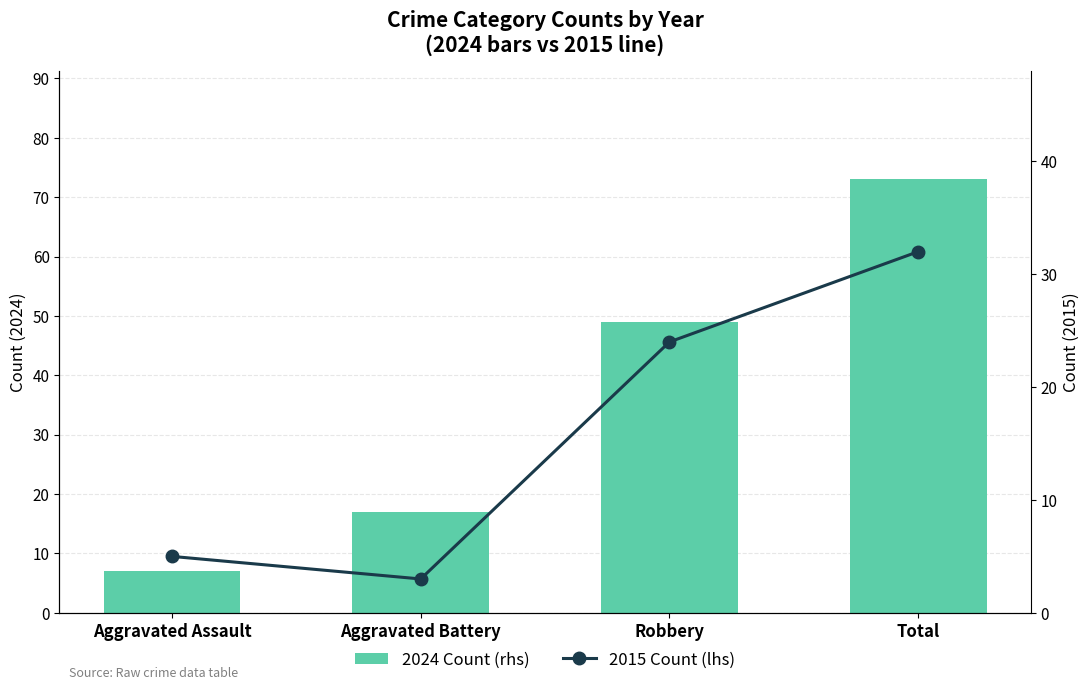

At which label does 2024 Count (rhs) first exceed 49?

Total